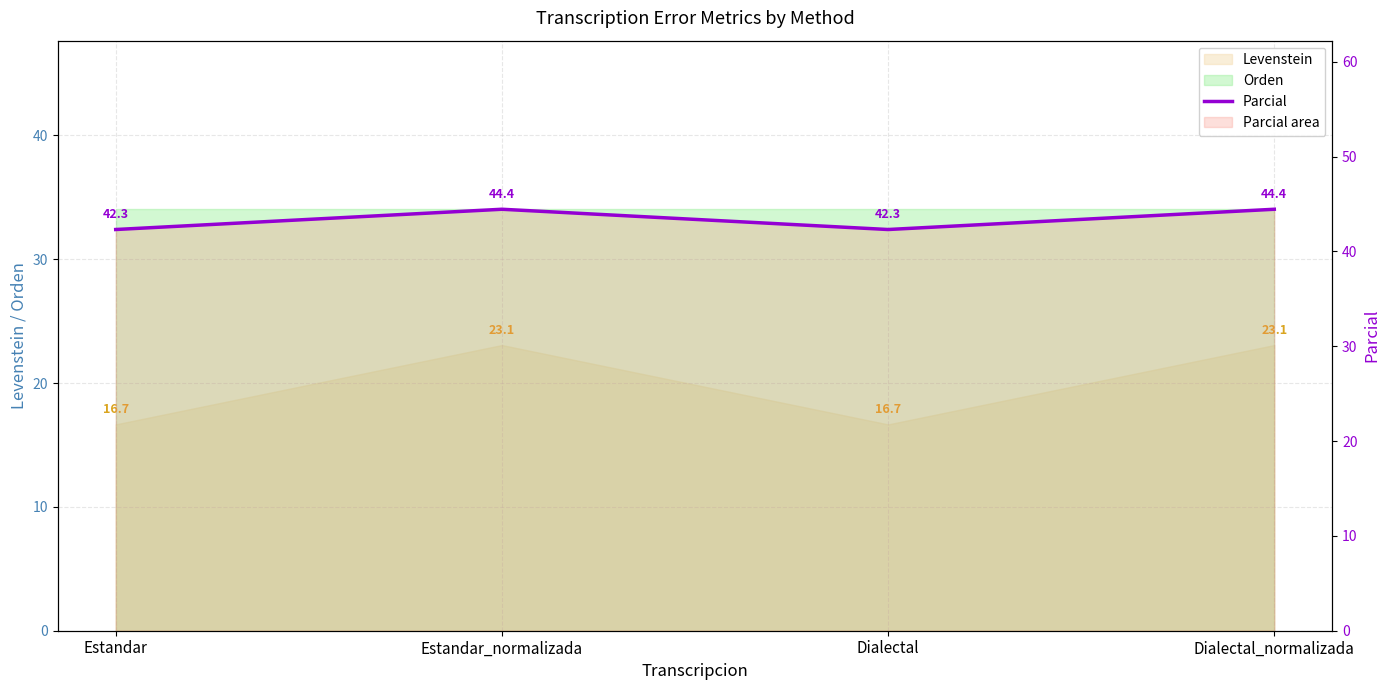

What position from the left is Estandar?

1